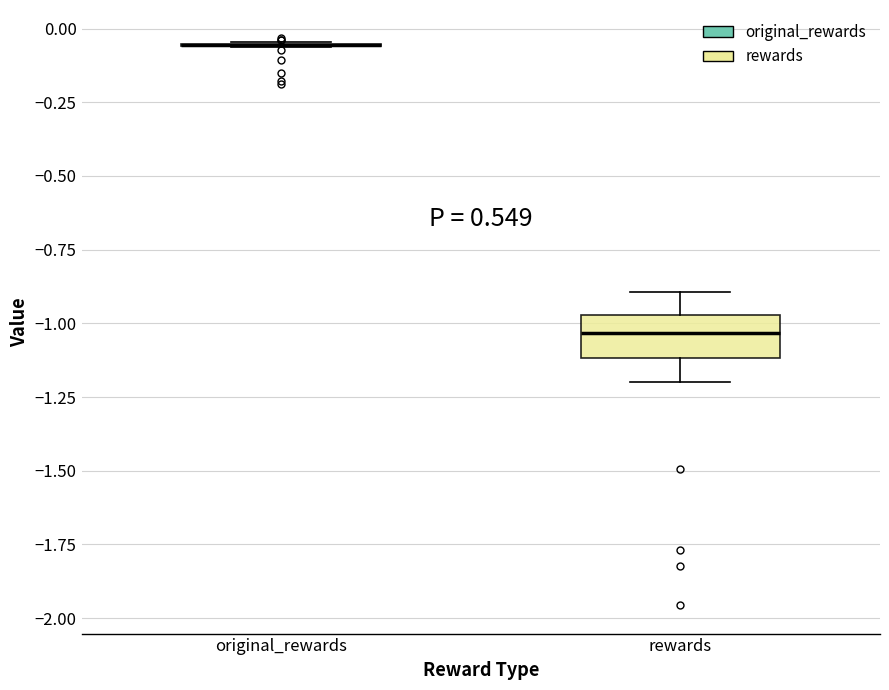

Reading left to right, read every box against the y-axis: the position of its median line, the range the box covers, and the ends of its whiskers. The values are not printed on the chart, so give them approximately, as read against the axis.

original_rewards: box collapsed to a line at -0.05, whiskers -0.05 to -0.05
rewards: median -1.05, box -1.10 to -0.95, whiskers -1.20 to -0.90